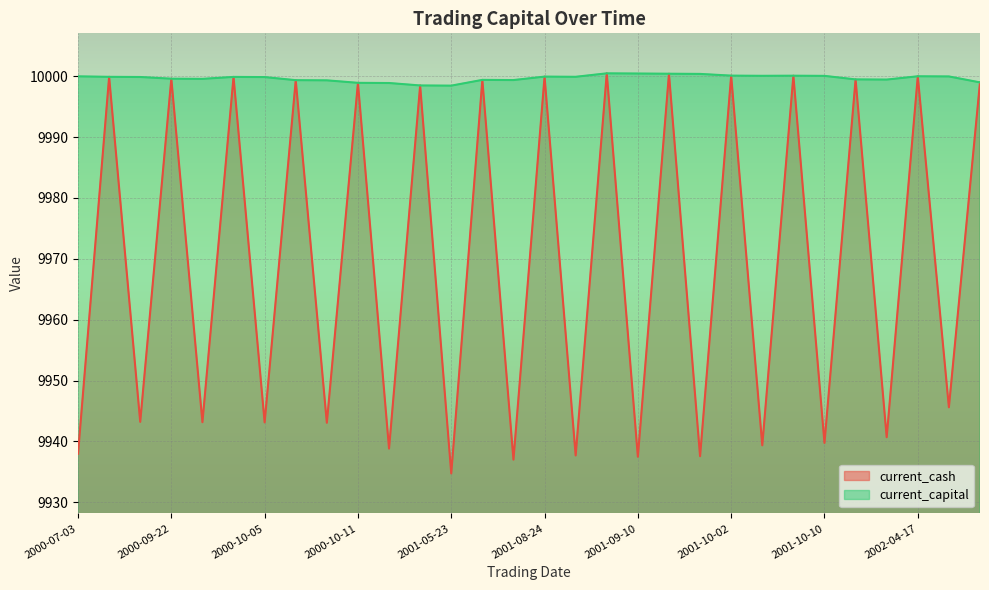

At which category does the chart reach its minimum across all series?

2001-05-23